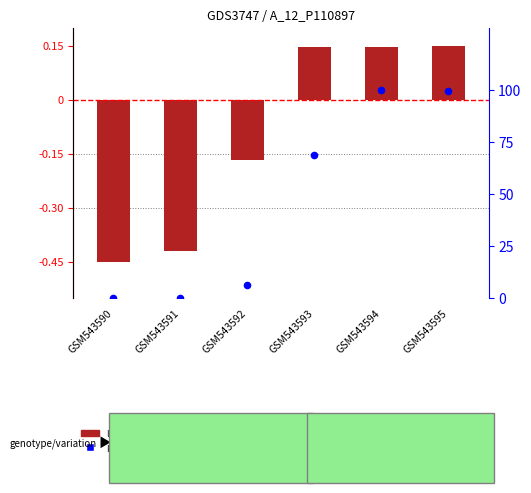

What is the total value across all series at GSM543590?

-0.5